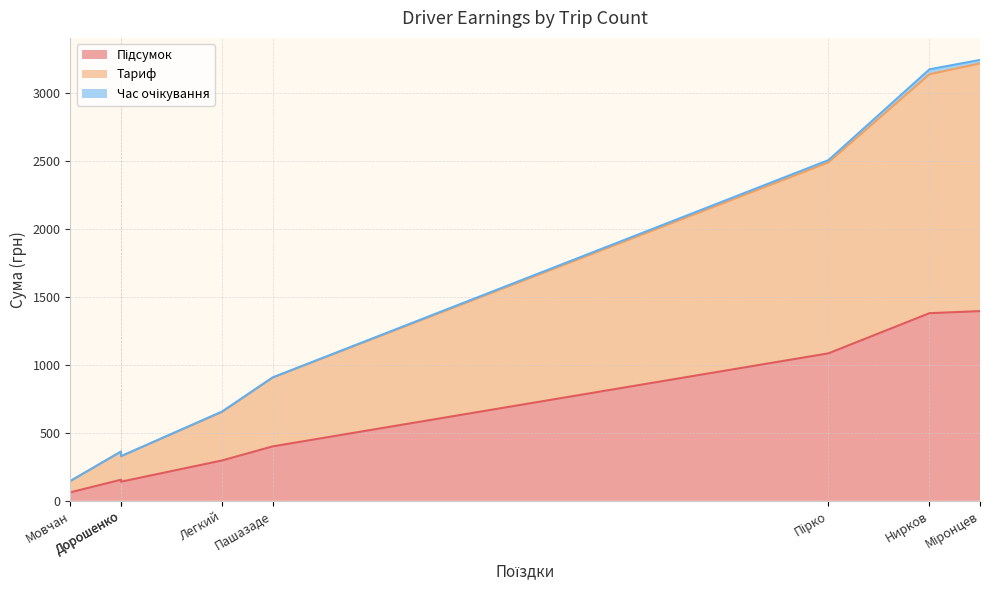

What is the highest value of the Підсумок series?

1394.2